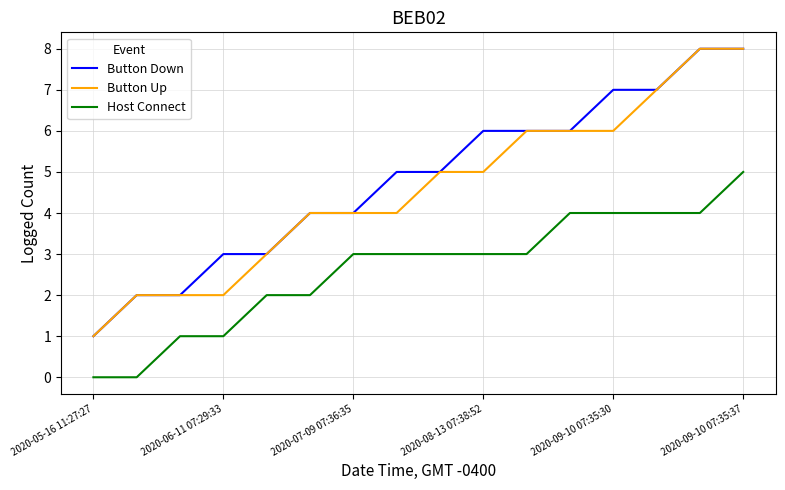

True or false: Button Up and Host Connect cross at least once.

False